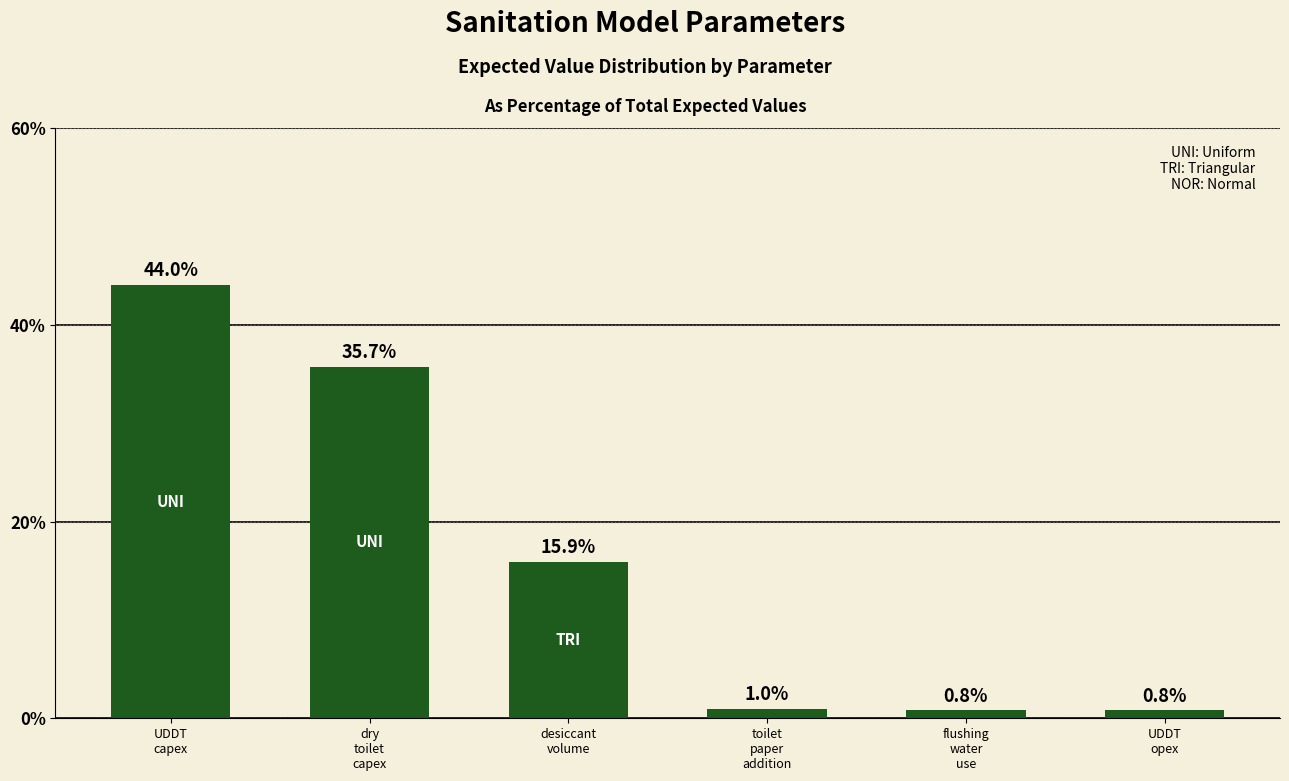

What is the difference between the maximum and minimum values?

43.2